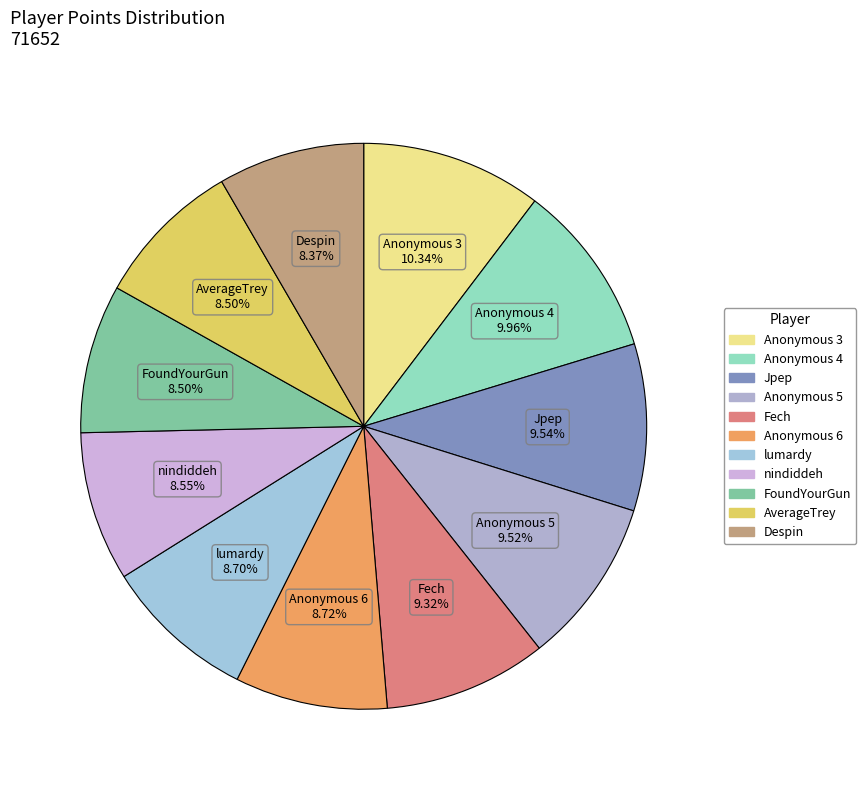

To the nearest percent, what is the difference between the largest and smallest slice percentages?

2%